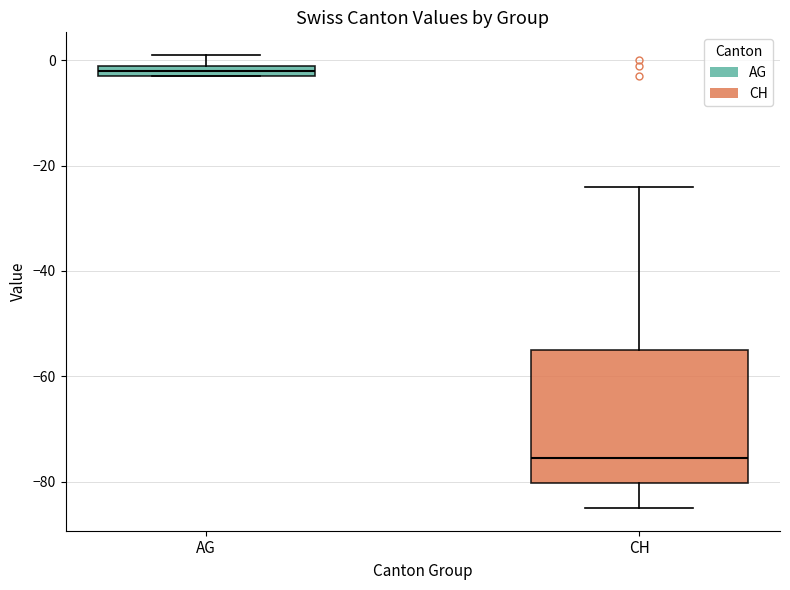

Which box has the lowest median line?

CH